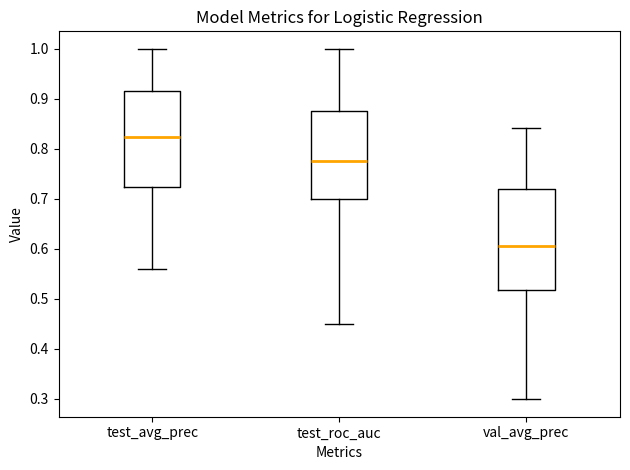

Reading left to right, transcribe this box plot: for each box, give where its median line is, the range the box spans, and where its two whiskers end, as read against the y-axis. The values are not printed on the chart, so give them approximately, as read against the axis.

test_avg_prec: median 0.82, box 0.72 to 0.92, whiskers 0.56 to 1.00
test_roc_auc: median 0.78, box 0.70 to 0.88, whiskers 0.45 to 1.00
val_avg_prec: median 0.61, box 0.52 to 0.72, whiskers 0.30 to 0.84